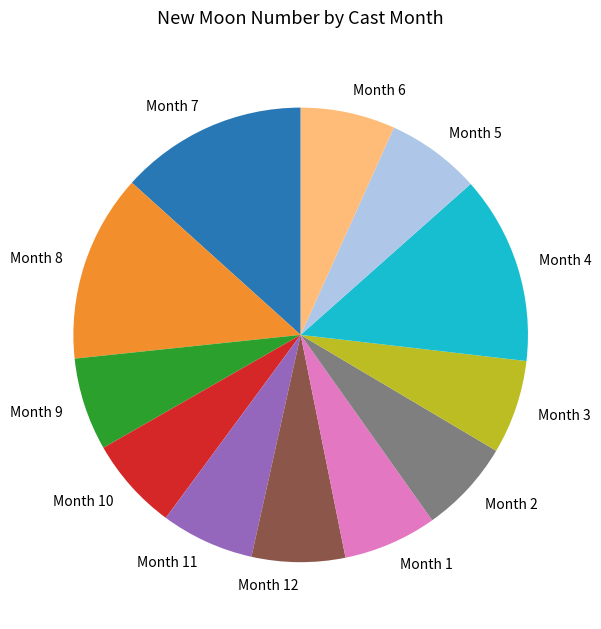

Is there a majority slice in this chart?

No